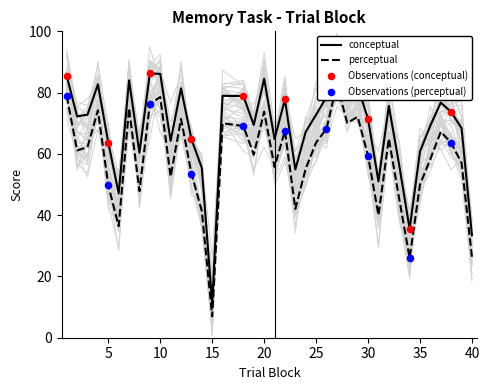

Is the value of perceptual at 35 greater than the value of conceptual at 9?

No